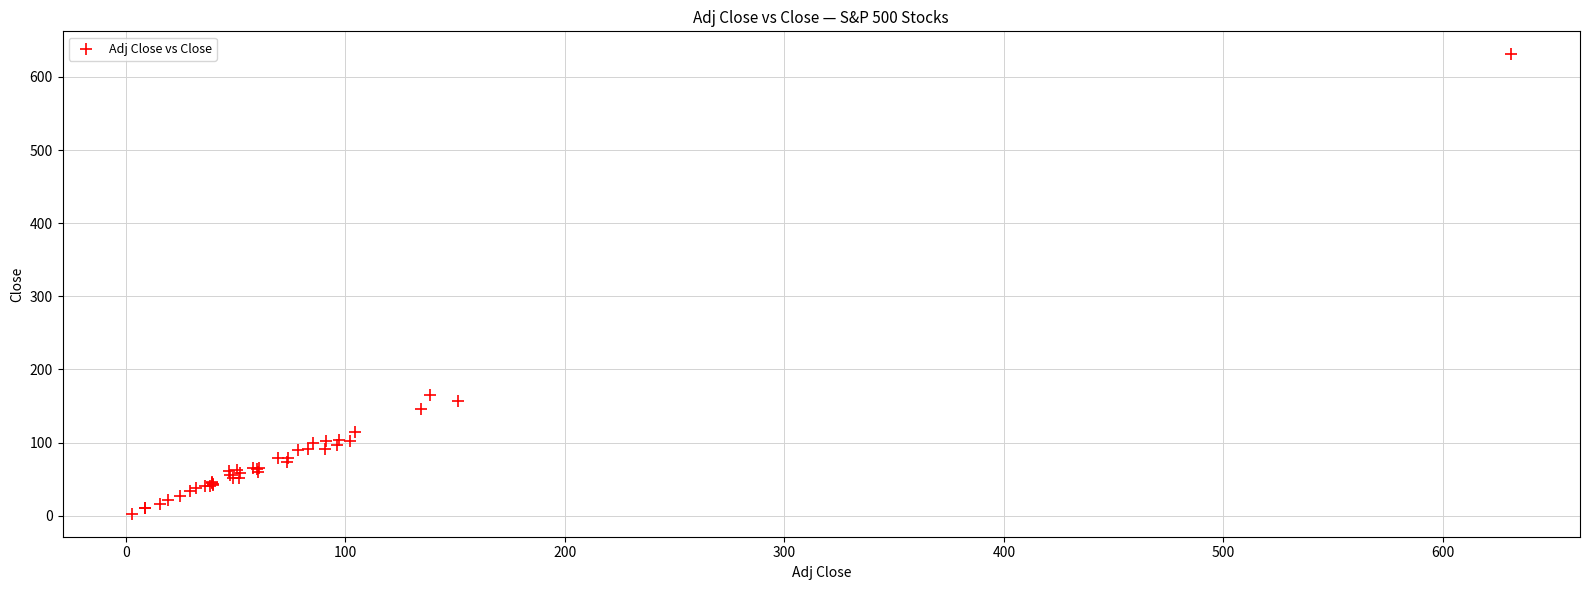

What Y value in the scatter plot is closest to 316?

164.4